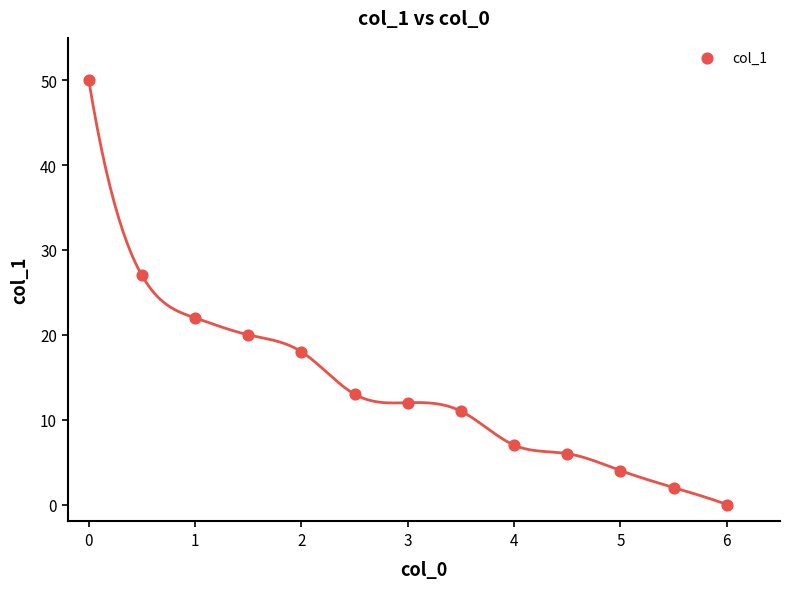

What is the range of Y values (max minus min)?

50